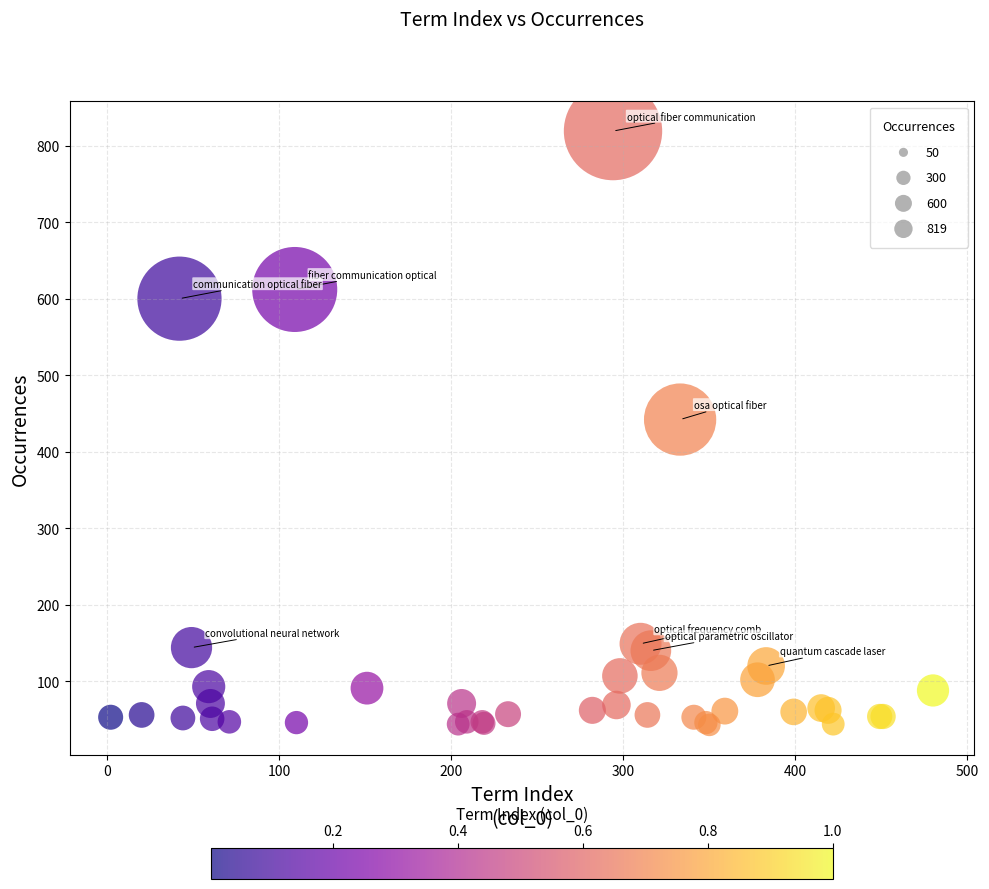

What Y value in the scatter plot is closest to 431?

442